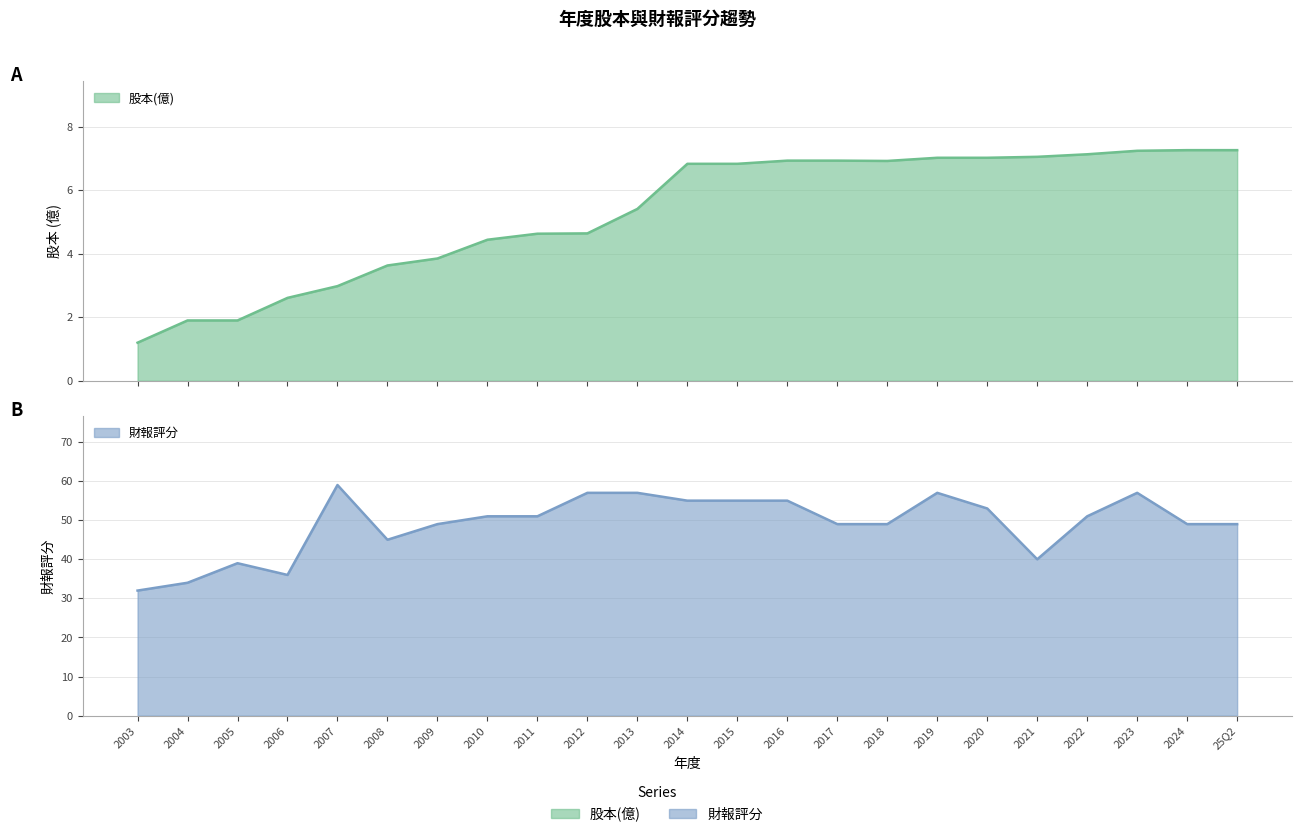

The 財報評分 series shows 40.0 at 2021. True or false?

True